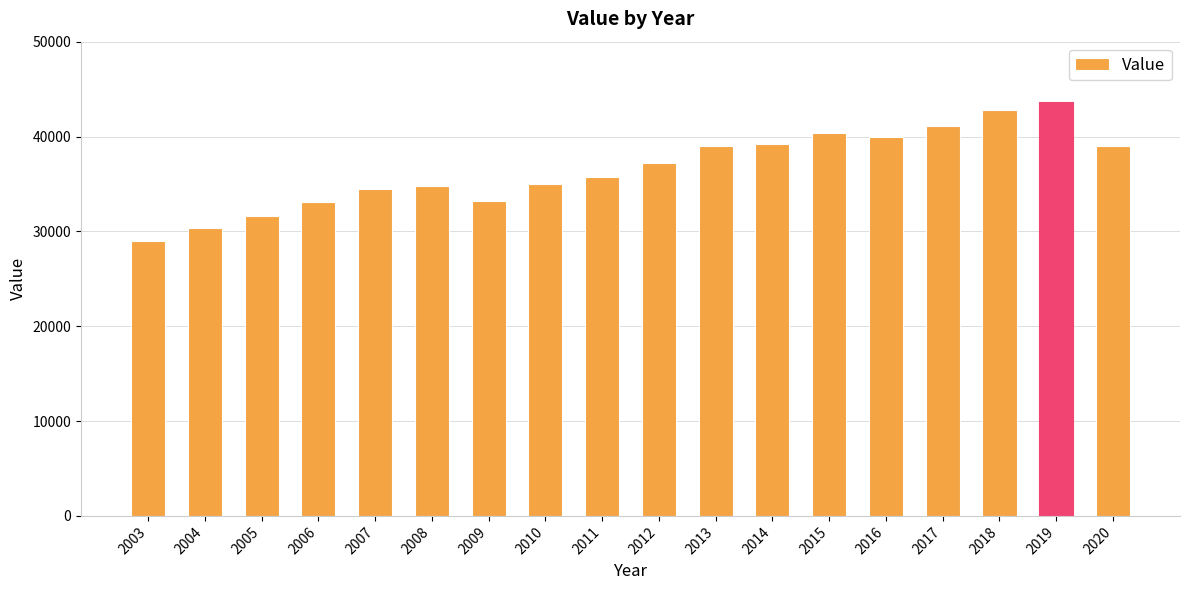

What value does the data have at 2012?

37213.8